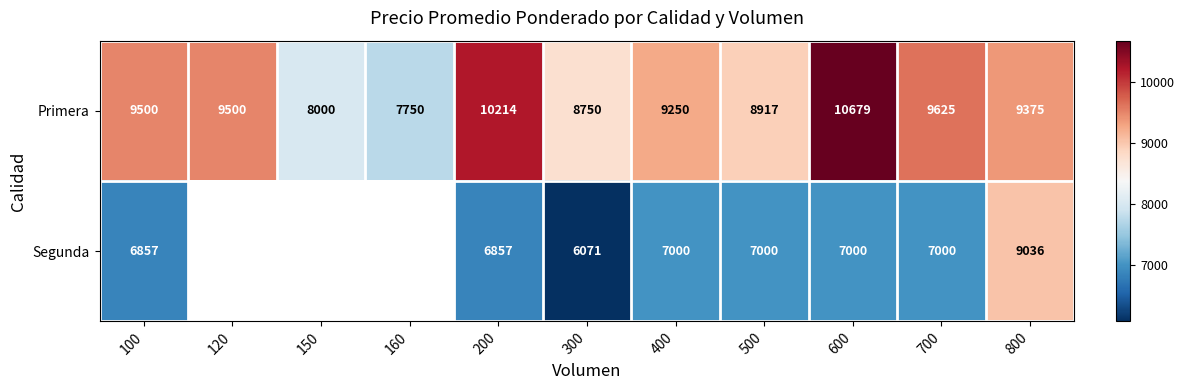

Rank the series at 800 from lowest to highest value.

Segunda, Primera